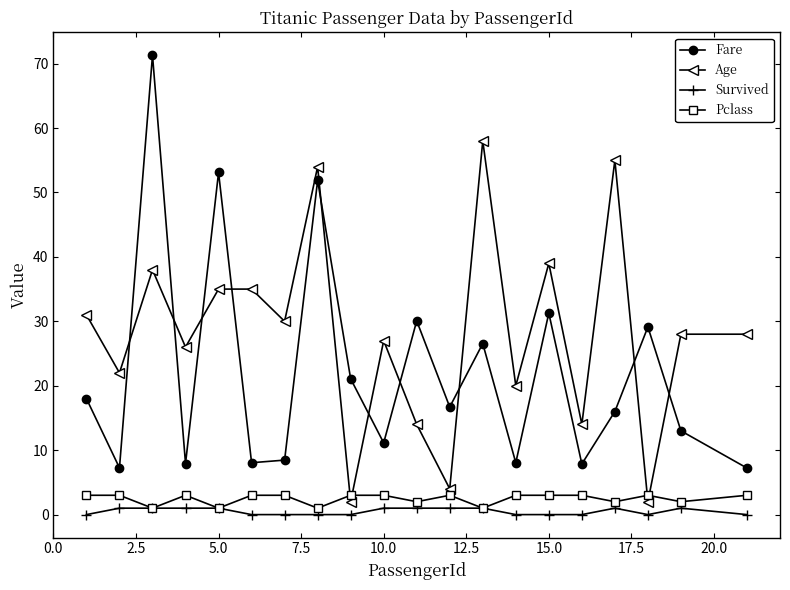

True or false: Age has more than 1 points higher than both neighbors.

True